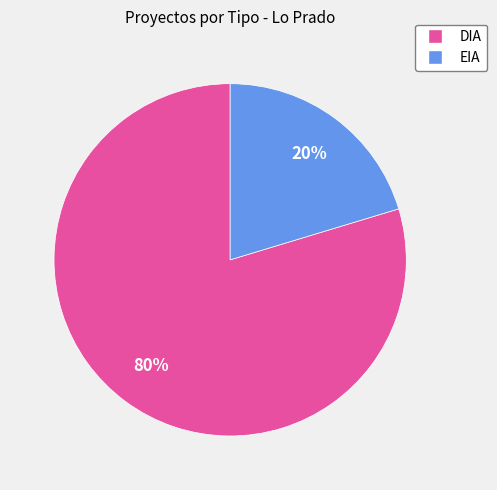

Between DIA and EIA, which is larger?

DIA